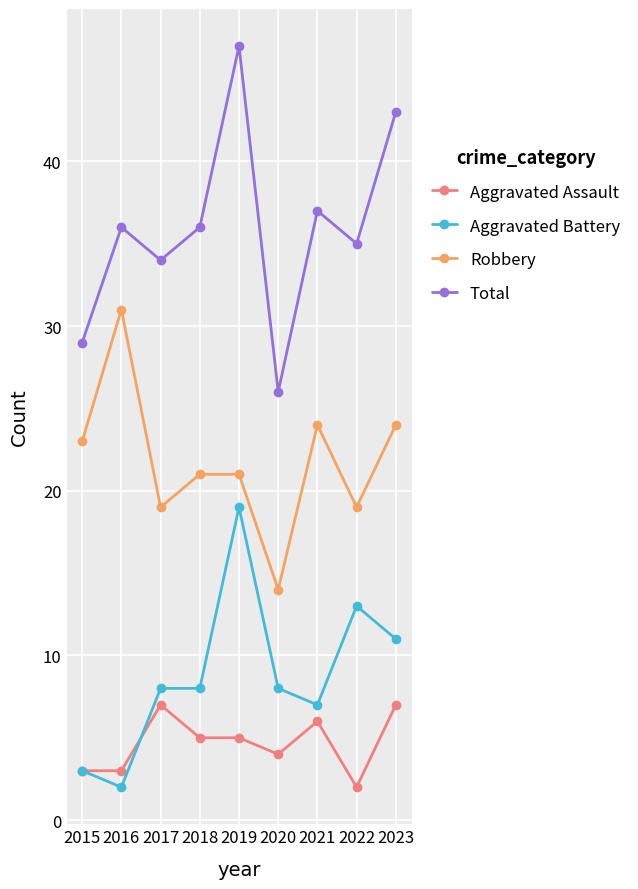

Rank the series by their maximum value, from lowest to highest.

Aggravated Assault, Aggravated Battery, Robbery, Total